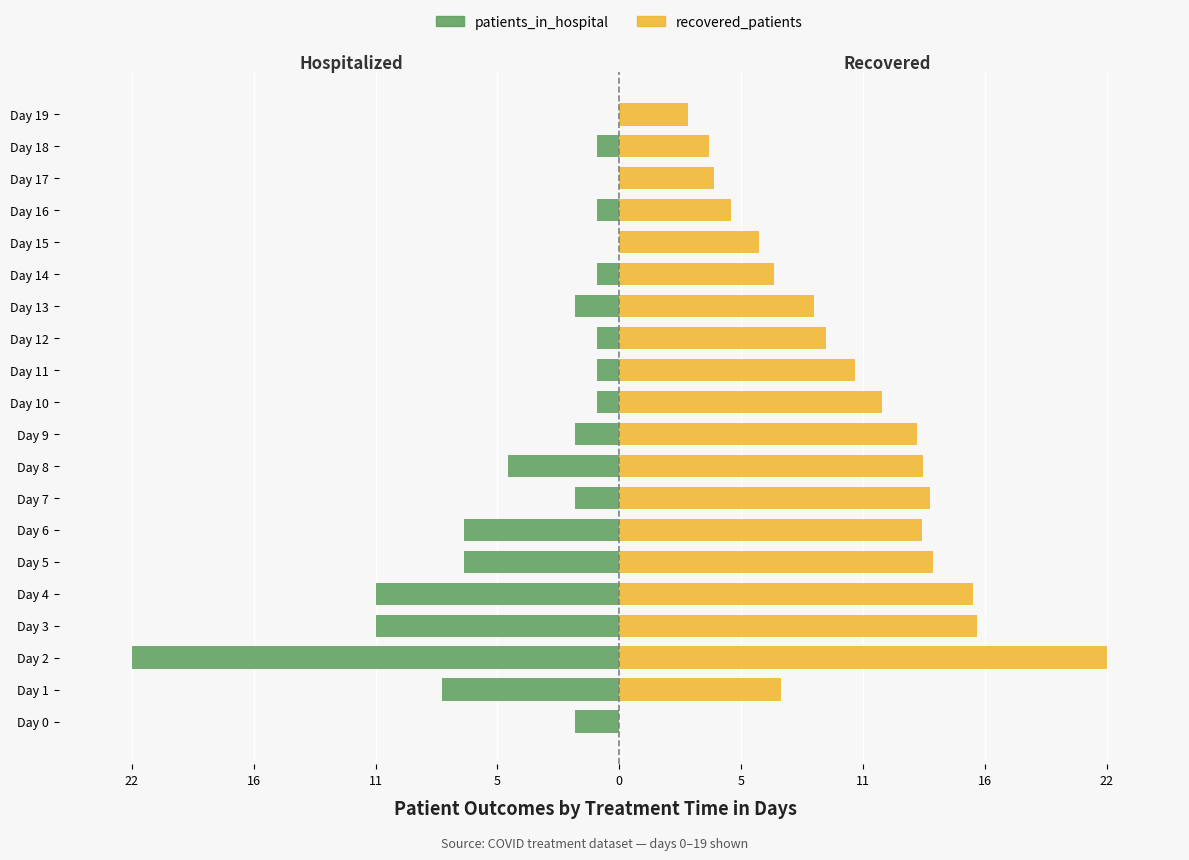

The value of patients_in_hospital at Day 16 is -1.0. True or false?

True